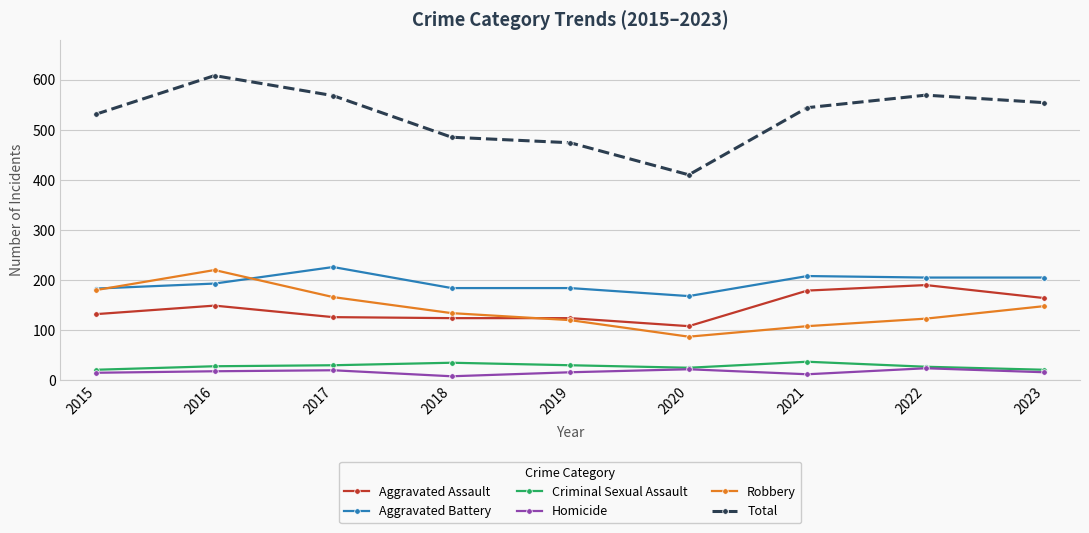

Rank the series at 2017 from highest to lowest value.

Total, Aggravated Battery, Robbery, Aggravated Assault, Criminal Sexual Assault, Homicide